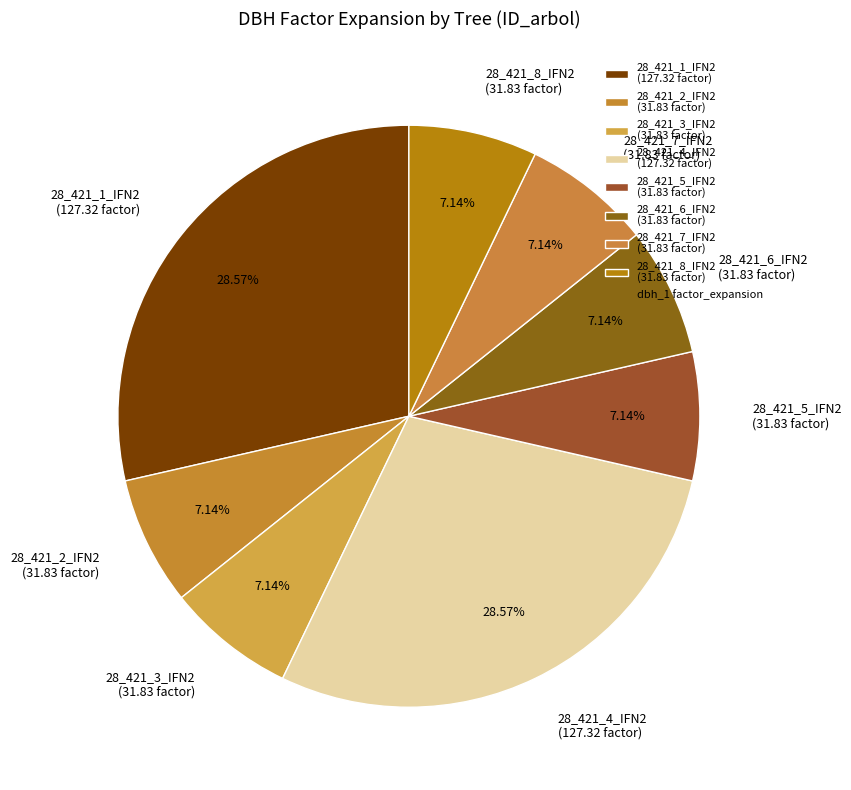

Combined, what portion of the pie is 28_421_3_IFN2 and 28_421_4_IFN2?

35.7%